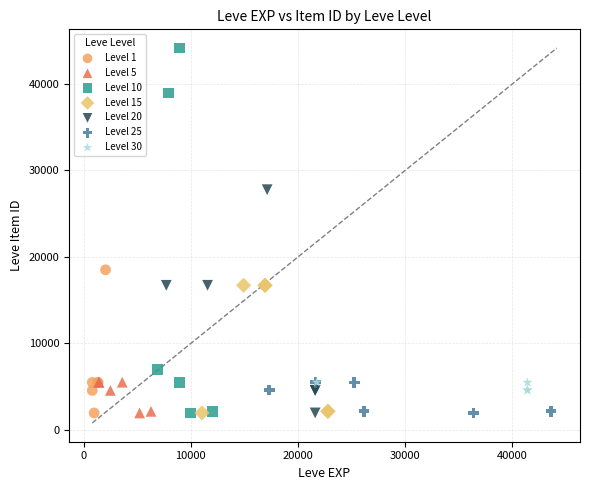

Which series reaches the maximum Y coordinate?

Level 10